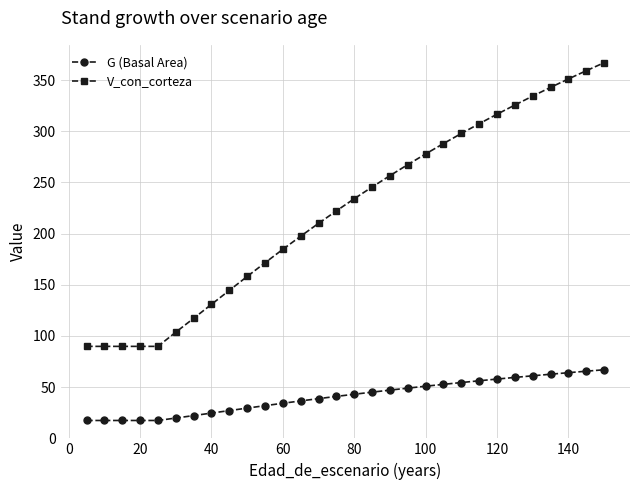

What is the minimum value shown in the chart?

17.4